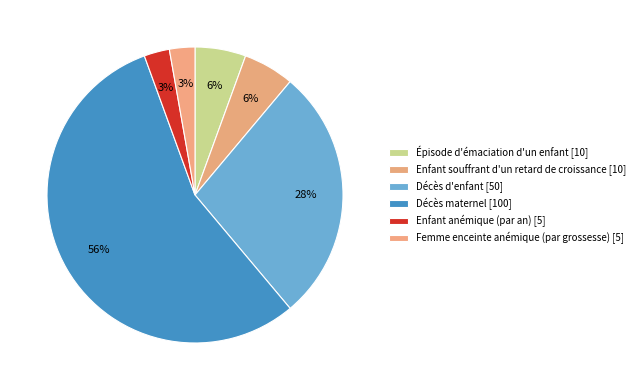

What percentage is the Enfant anémique (par an) slice, to the nearest percent?

3%